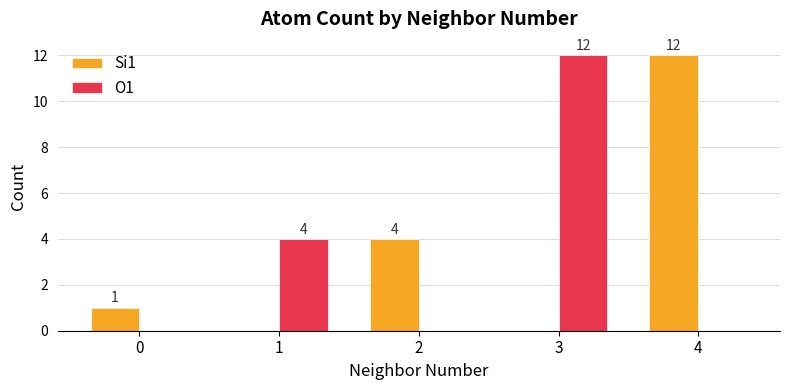

Which series has the largest total across all categories?

Si1